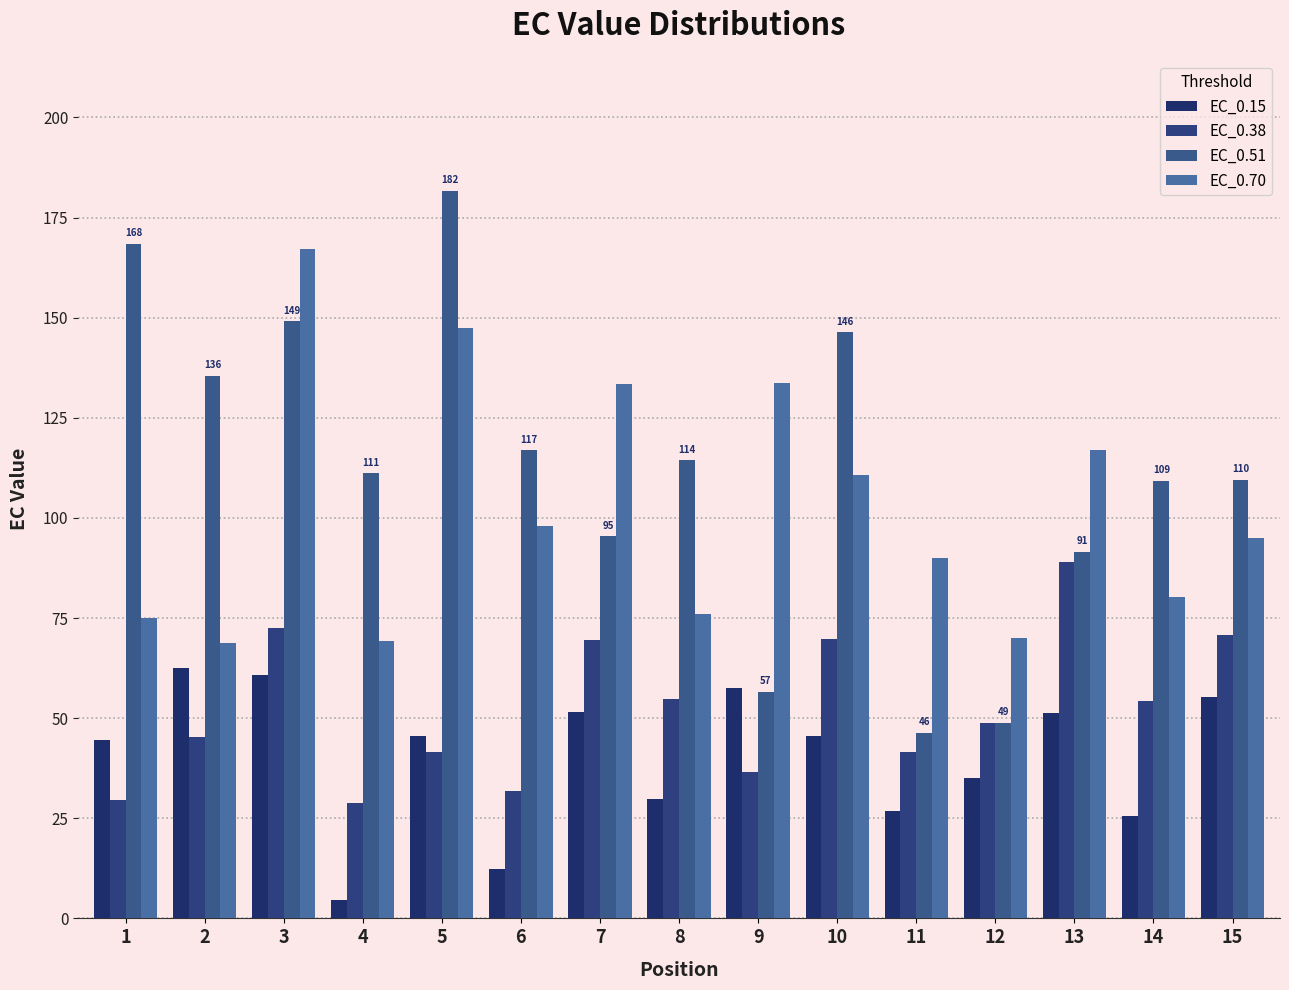

What is the lowest value of the EC_0.70 series?

68.8